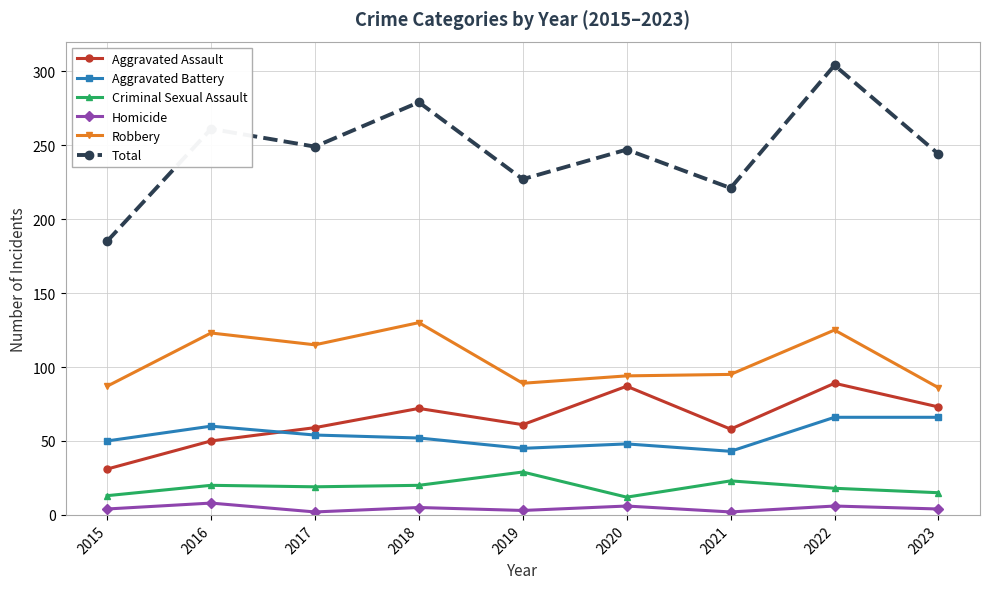

Rank the series by their maximum value, from highest to lowest.

Total, Robbery, Aggravated Assault, Aggravated Battery, Criminal Sexual Assault, Homicide